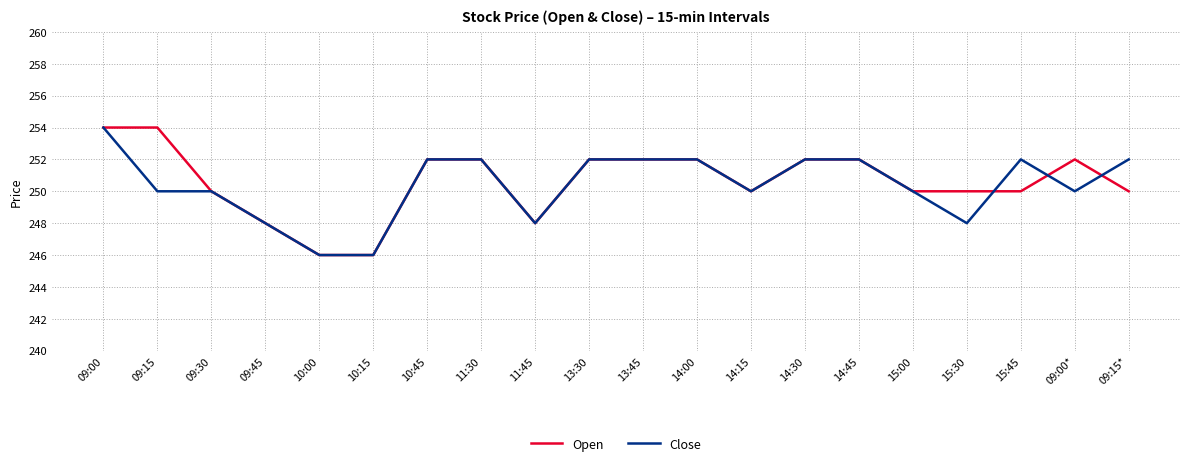

What is the greatest value displayed?

254